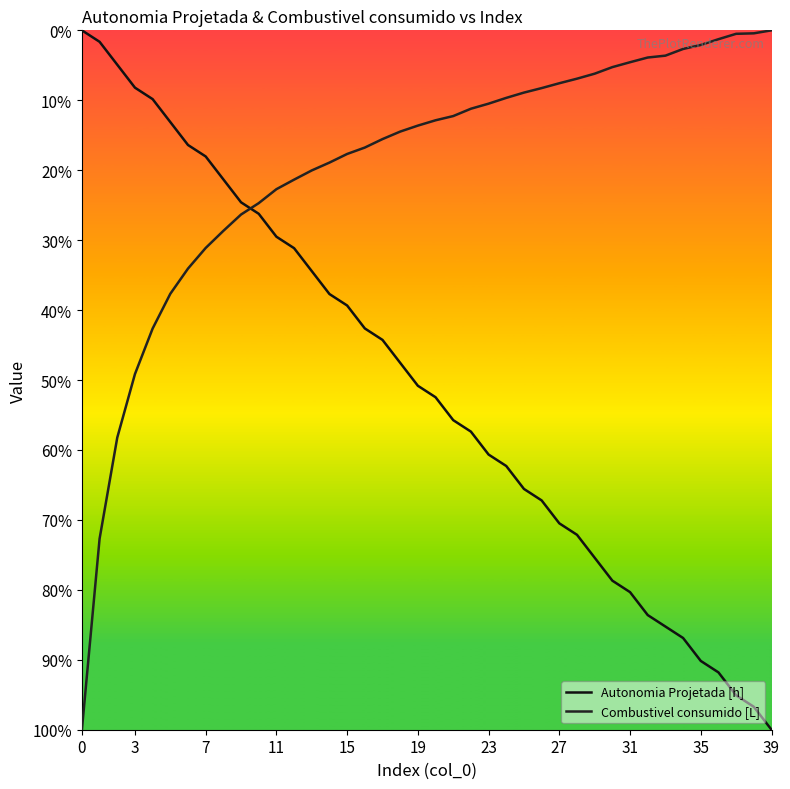

List the series in order of their peak value, lowest first.

Autonomia Projetada [h], Combustivel consumido [L]